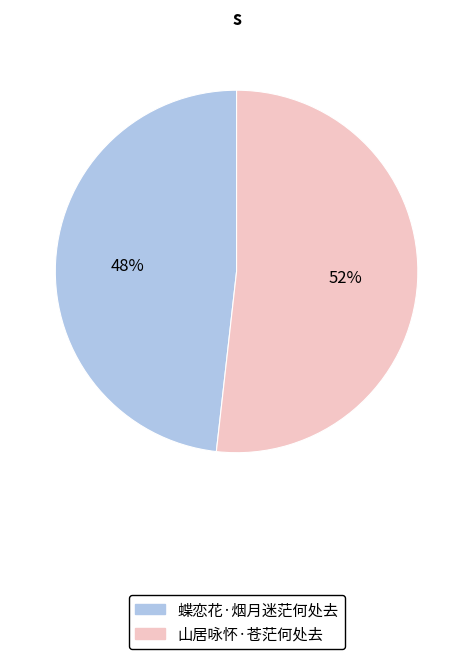

Which slice is the smallest?

蝶恋花·烟月迷茫何处去